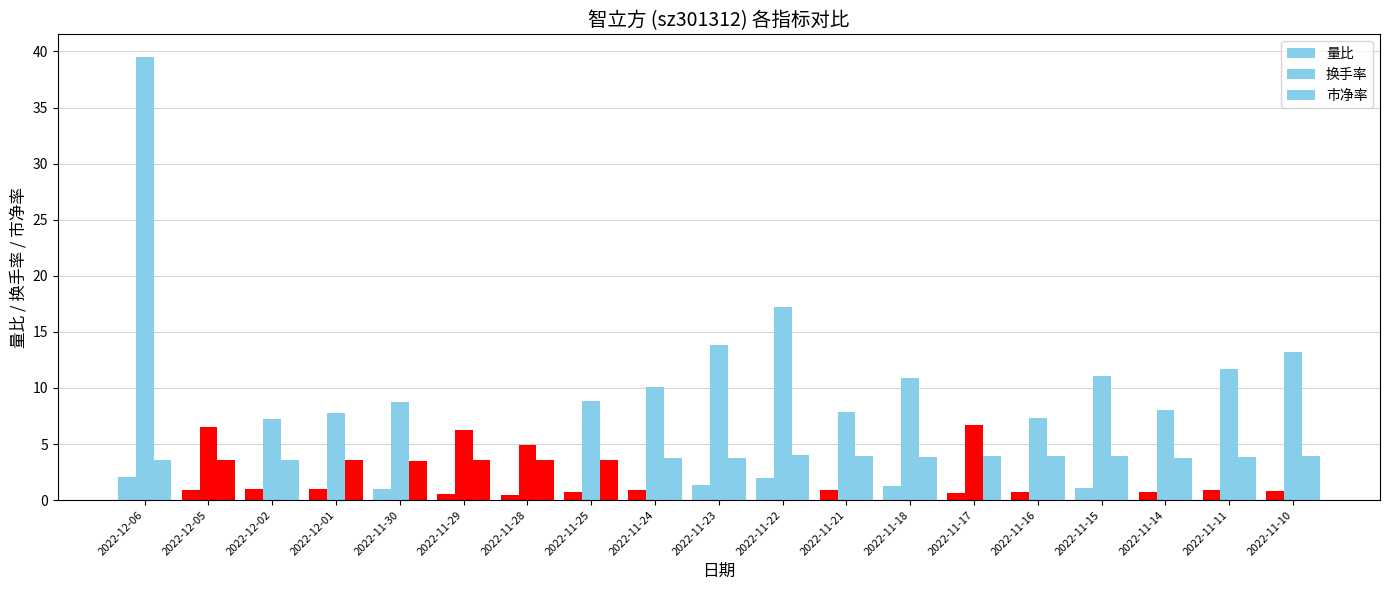

What is the maximum value shown in the chart?

39.5